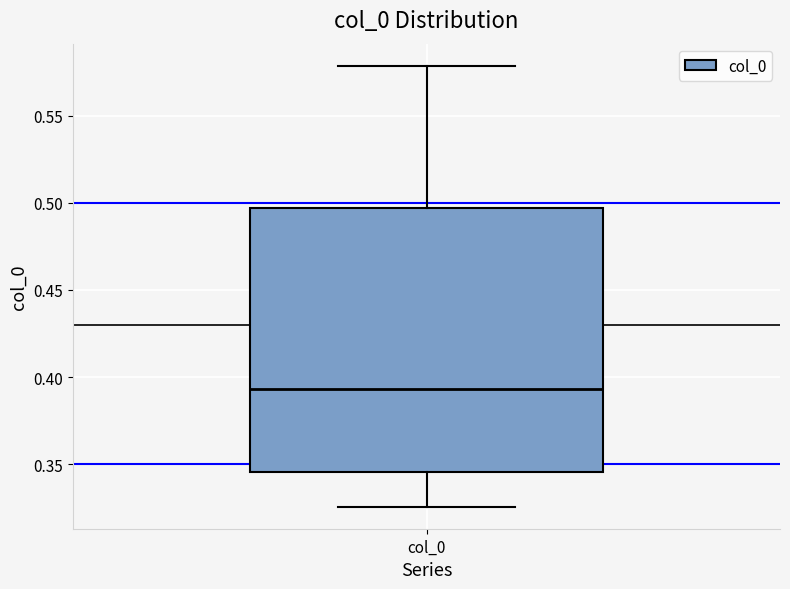

Read this box plot against the y-axis: the position of the median line, the range covered by the box, and the ends of both whiskers. The values are not printed on the chart, so give them approximately, as read against the axis.

median 0.395, box 0.345 to 0.495, whiskers 0.325 to 0.580